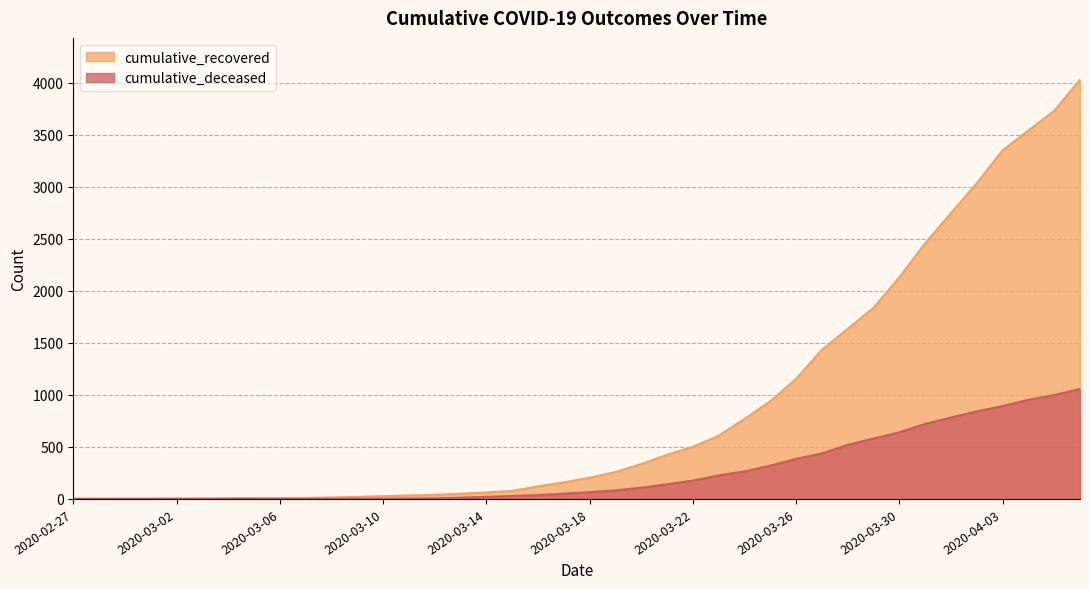

What is the label of the 38th point from the left?

2020-04-04